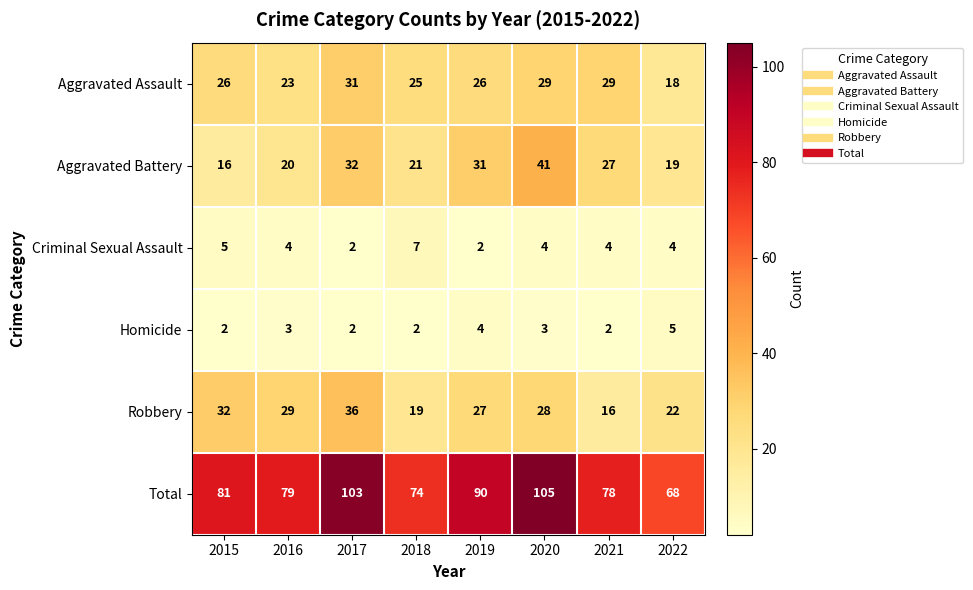

Which series has the largest total across all categories?

Total